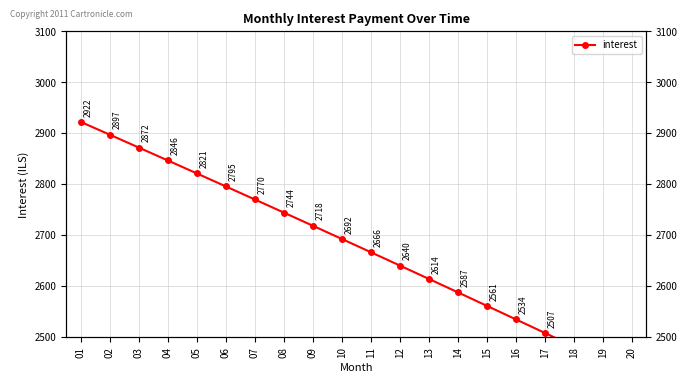

Reading left to right, what are all the values shown in this chart?

2922.0	2896.9	2871.6	2846.3	2820.9	2795.3	2769.7	2743.9	2718.1	2692.1	2666.0	2639.9	2613.6	2587.2	2560.7	2534.1	2507.4	2480.6	2453.7	2426.7